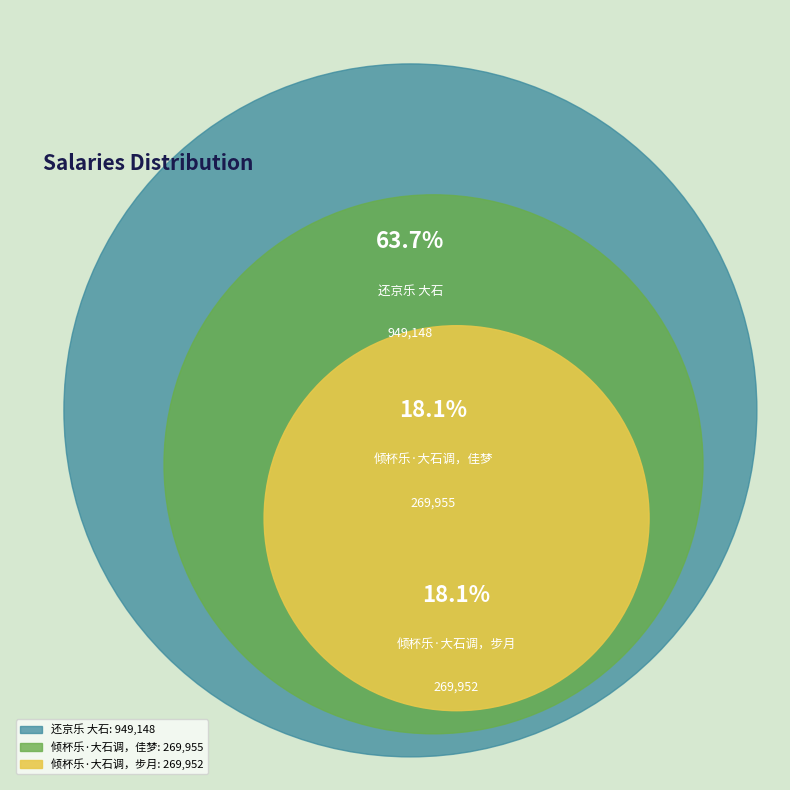

Which slice is the smallest?

倾杯乐·大石调，步月